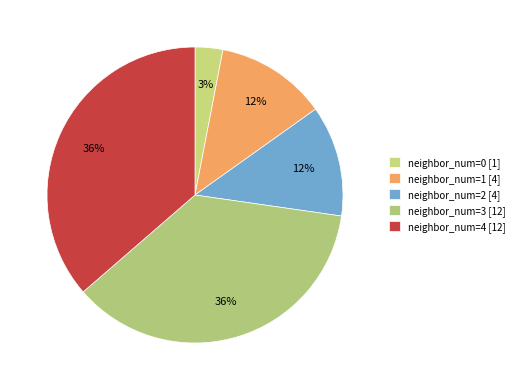

Which category has the smallest portion of the pie?

neighbor_num=0